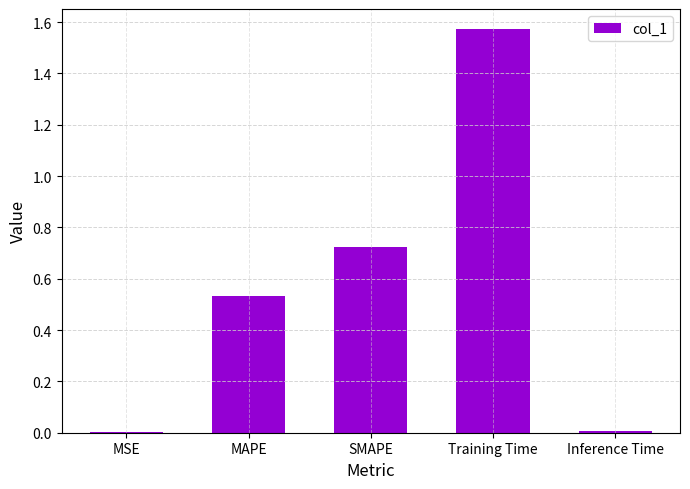

What is the sum of the values at MAPE and Training Time?

2.1